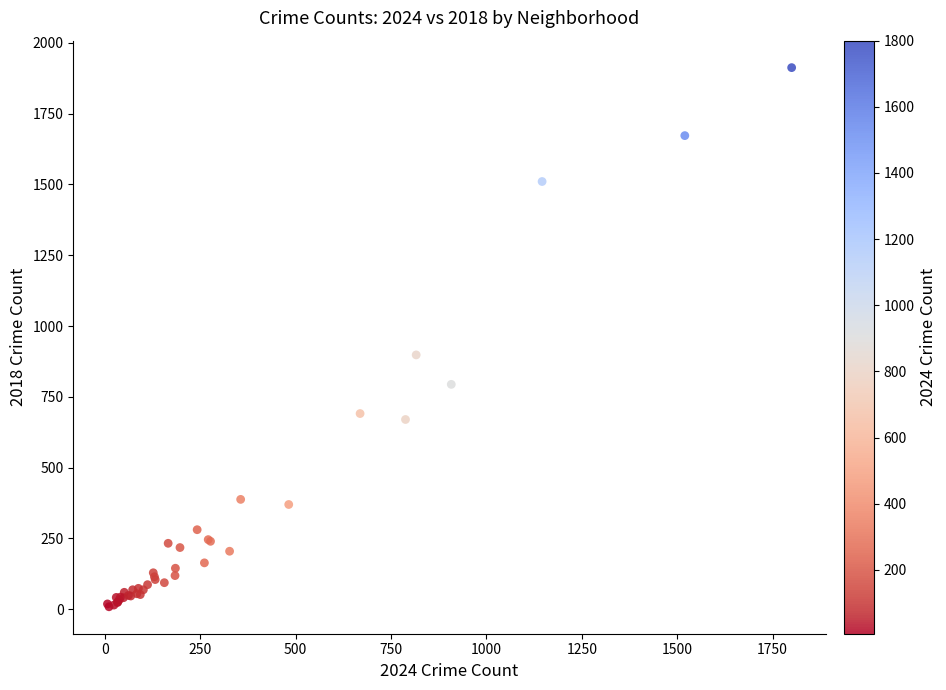

What Y value in the scatter plot is closest to 960?

898